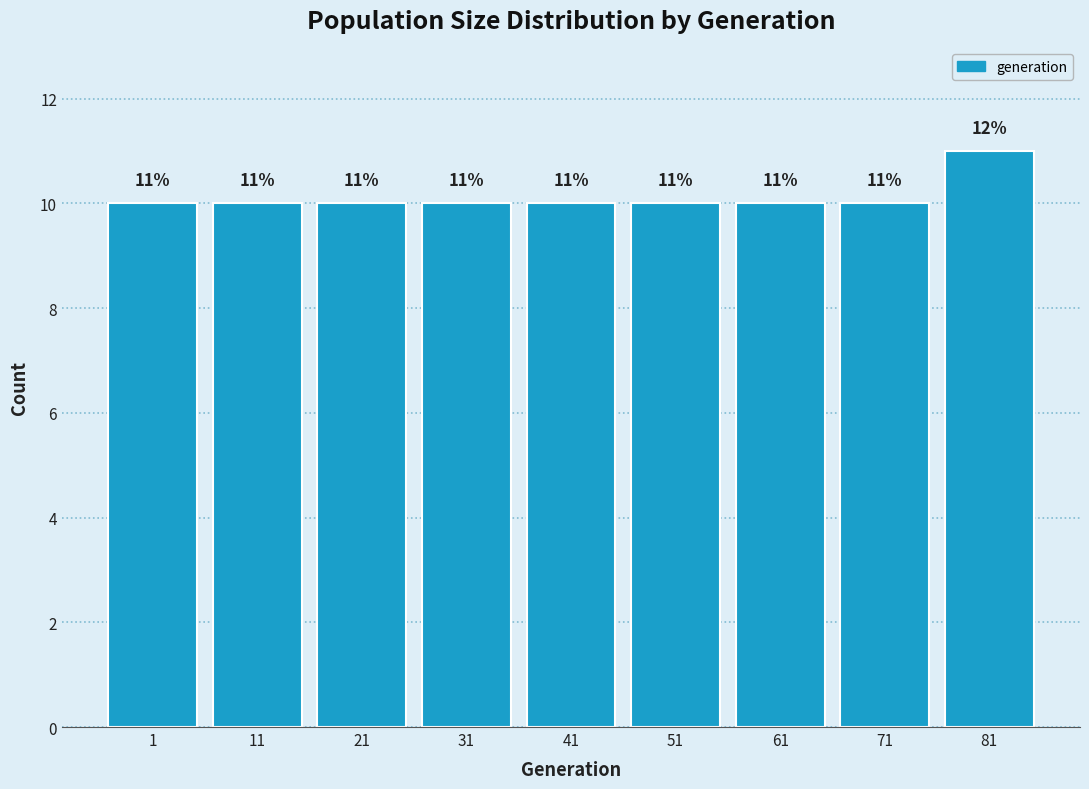

Reading left to right, what are all the values shown in this chart?

10	10	10	10	10	10	10	10	11